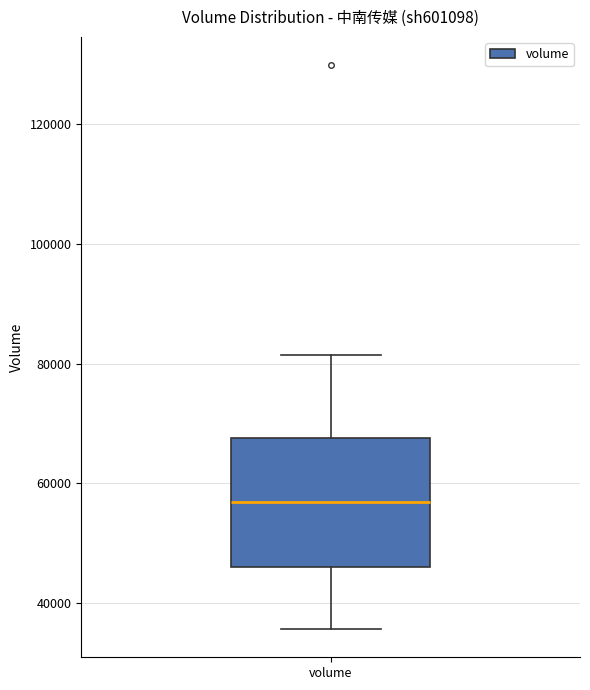

Transcribe this box plot: give where the median line is, the range the box spans, and where the two whiskers end, as read against the y-axis. The values are not printed on the chart, so give them approximately, as read against the axis.

median 56000, box 46000 to 68000, whiskers 36000 to 82000